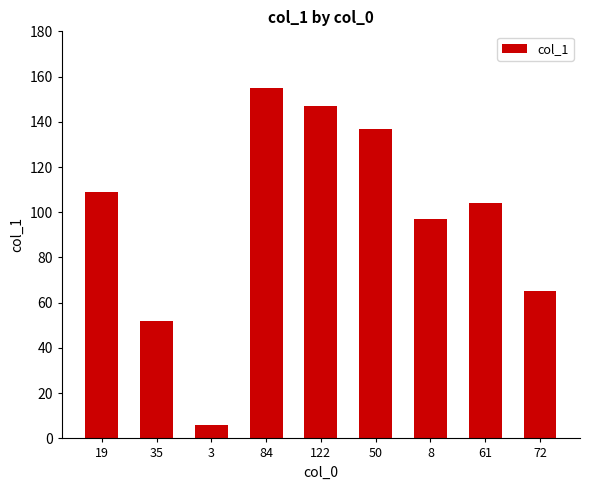

The chart shows a value of 65 at 72. True or false?

True